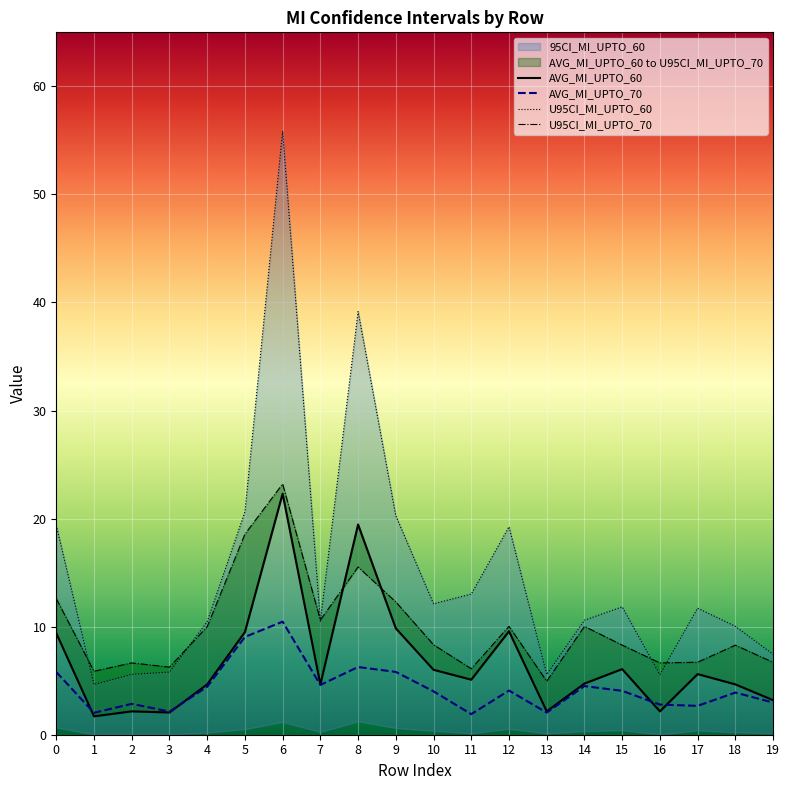

Which series has the widest spread of values?

U95CI_MI_UPTO_60